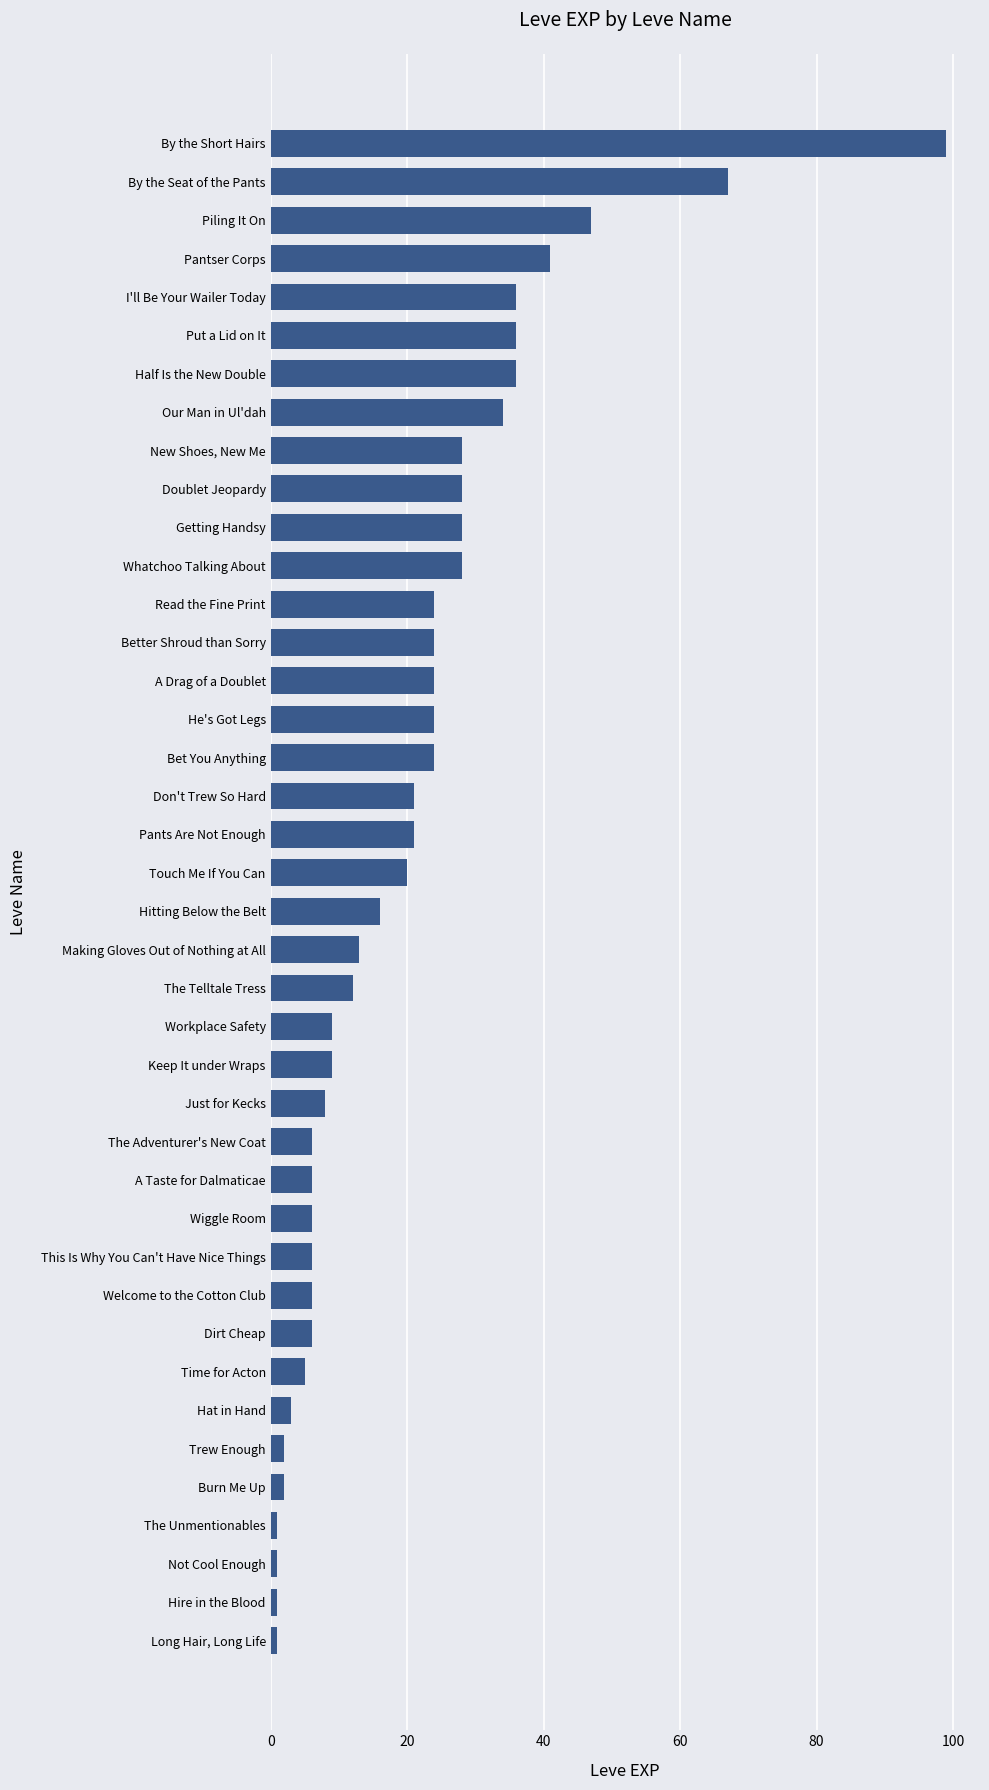

True or false: the data shows 21 at Don't Trew So Hard.

True